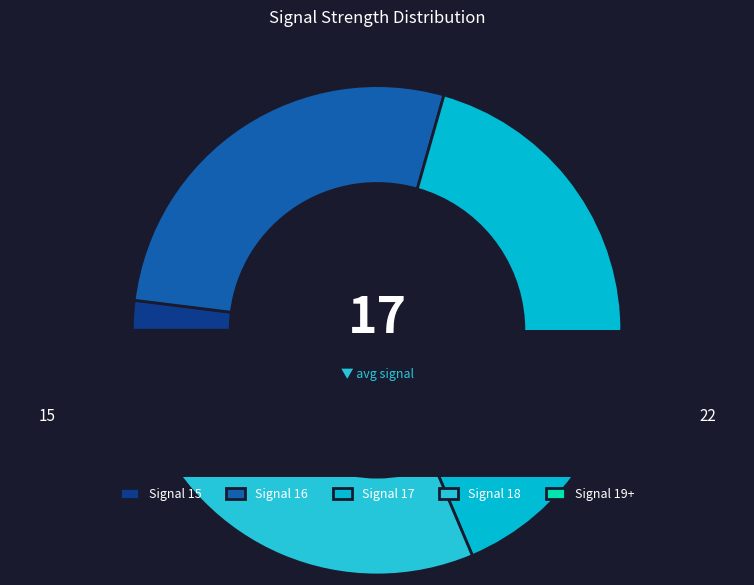

What is the largest slice in the pie chart?

signal_17